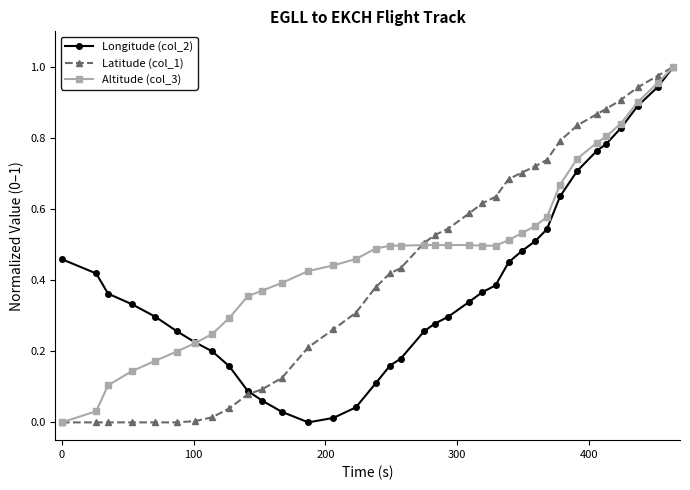

Rank the series by their average value, from lowest to highest.

Longitude (col_2), Latitude (col_1), Altitude (col_3)